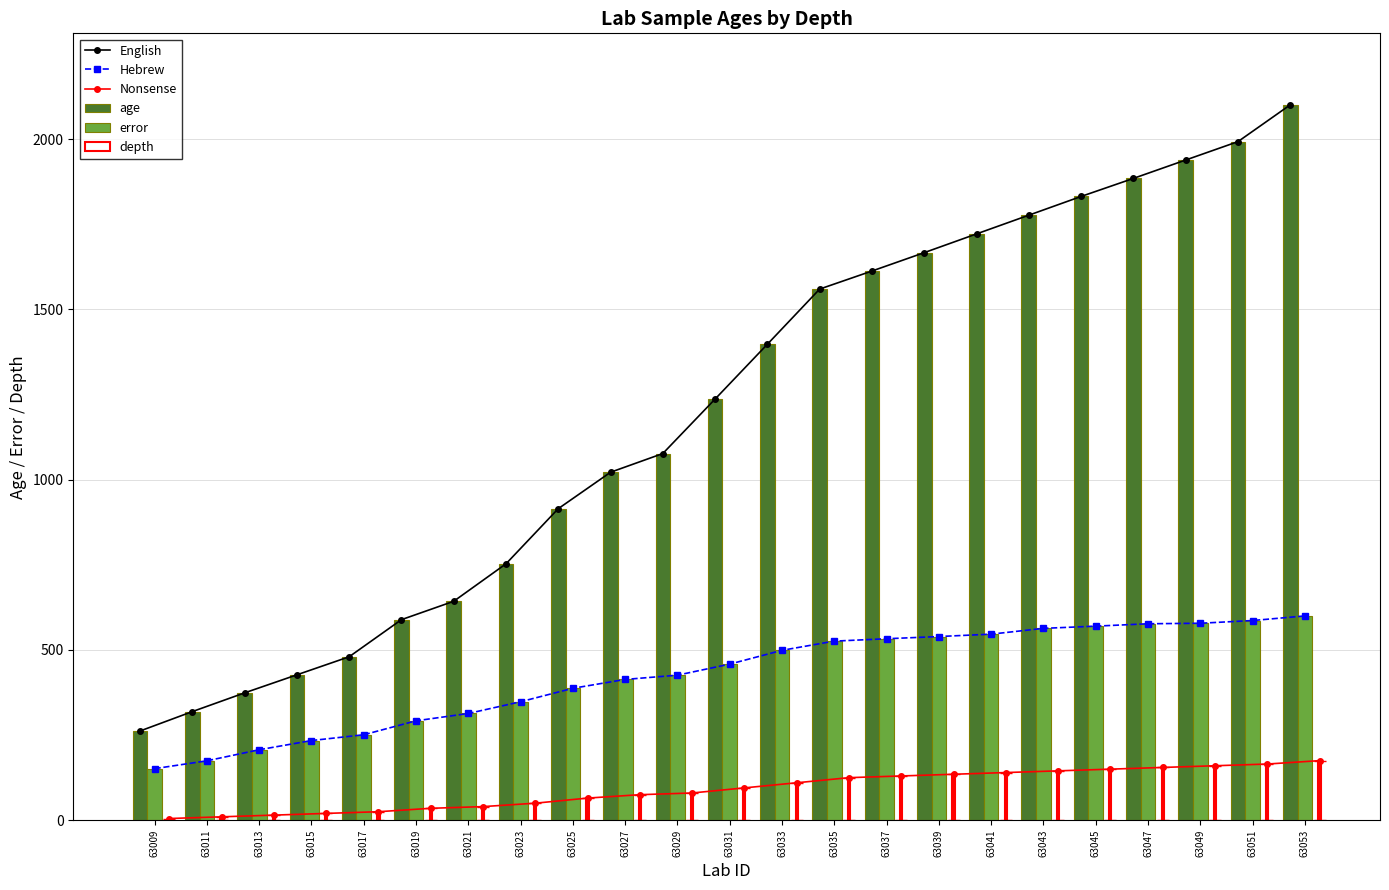

At which label is age closest to 1181?

63031